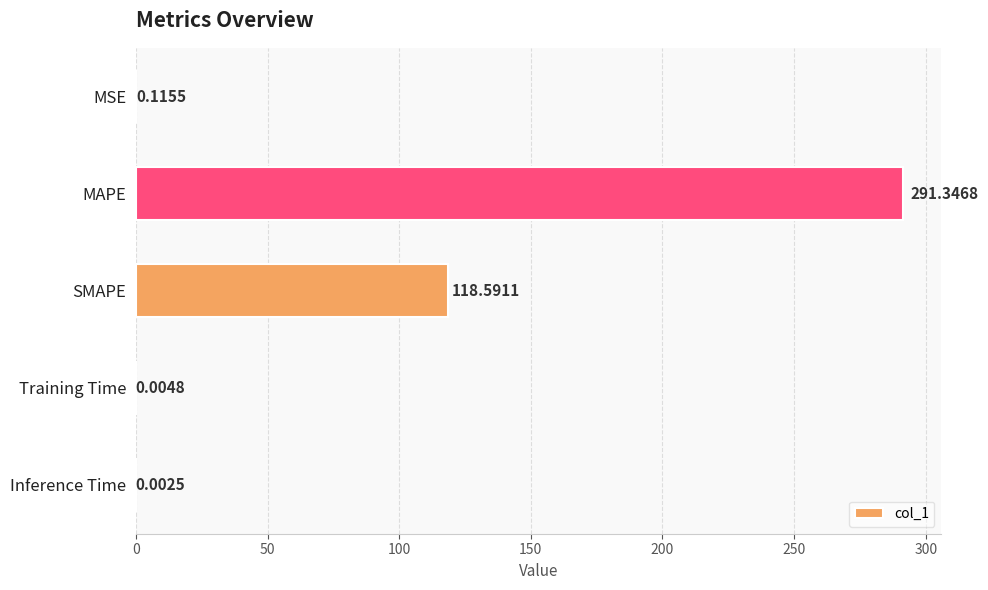

What is the sum of the values at MAPE and SMAPE?

409.9